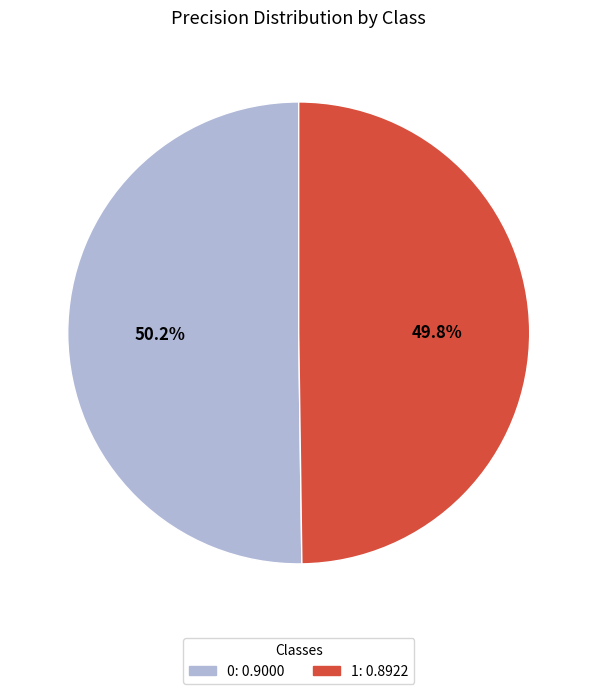

To the nearest percent, what is the average slice percentage?

50%